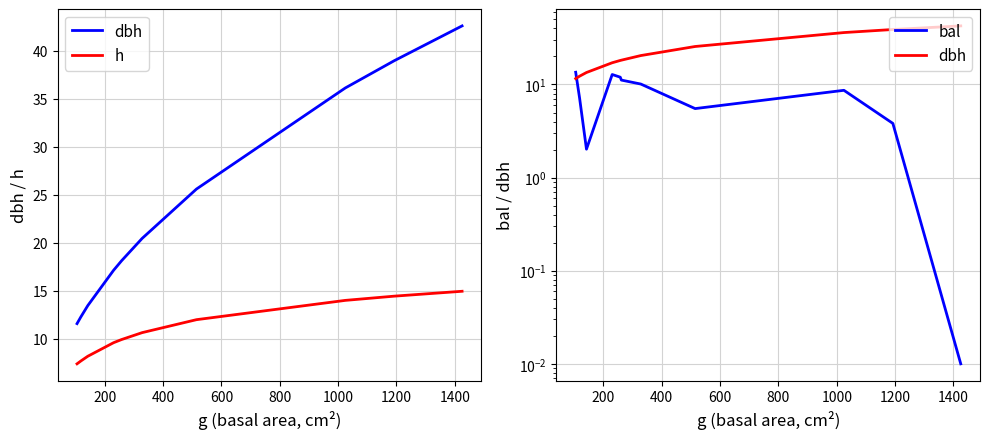

Reading left to right, list all the values displayed in this chart.

dbh: 11.6	12.3	13.4	17.1	18.1	18.2	20.4	25.6	36.1	39.0	42.6
h: 7.4	7.7	8.2	9.6	9.9	9.9	10.6	12.0	14.0	14.4	14.9
bal: 13.5	7.2	2.0	12.8	12.0	11.2	10.1	5.5	8.7	3.8	0.0